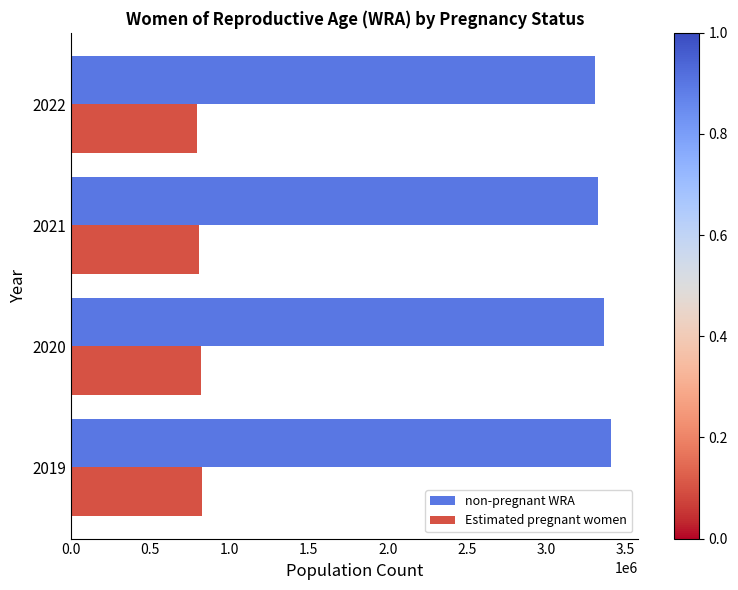

Rank the series by their average value, from lowest to highest.

Estimated pregnant women, non-pregnant WRA